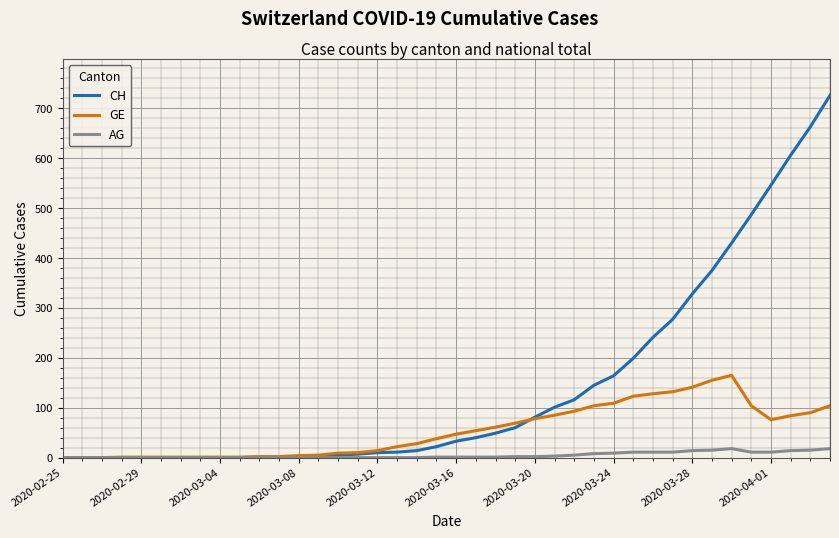

What is the highest value of the CH series?

726